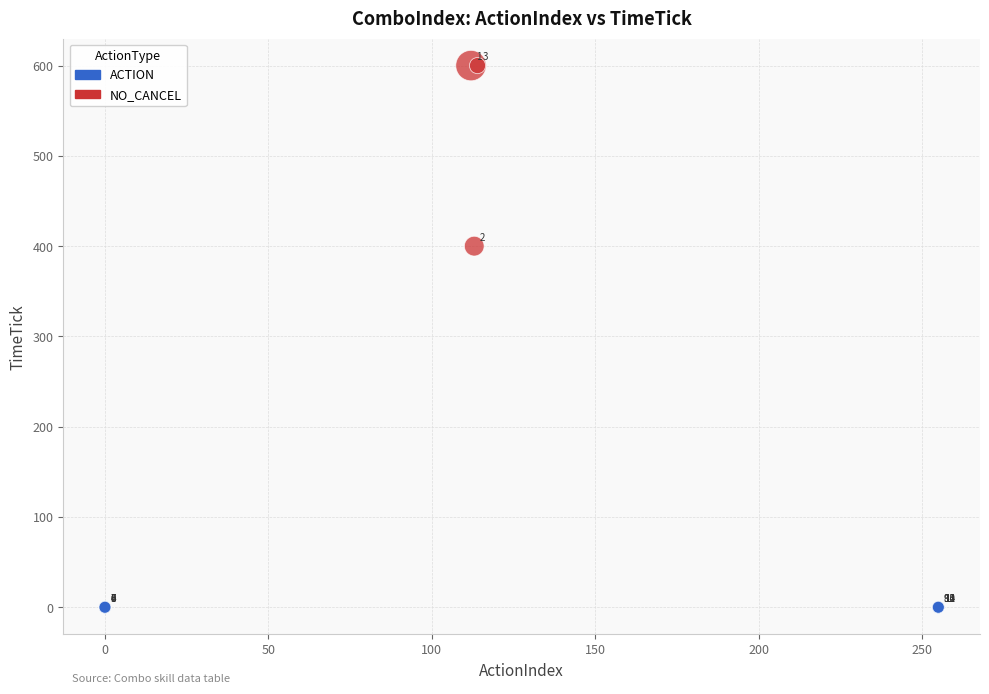

Which series contains the highest Y value?

NO_CANCEL